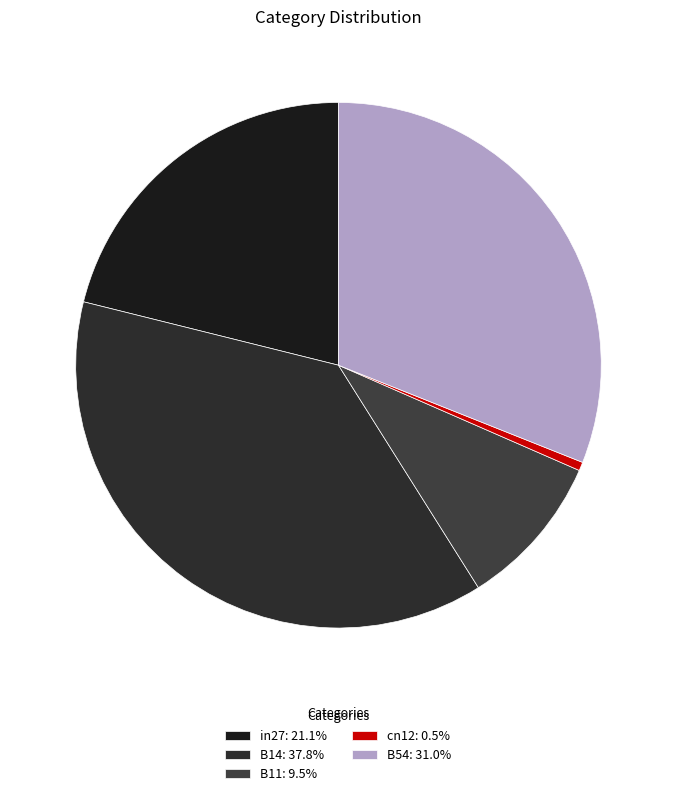

Rank the categories by value from highest to lowest.

B14, B54, in27, B11, cn12